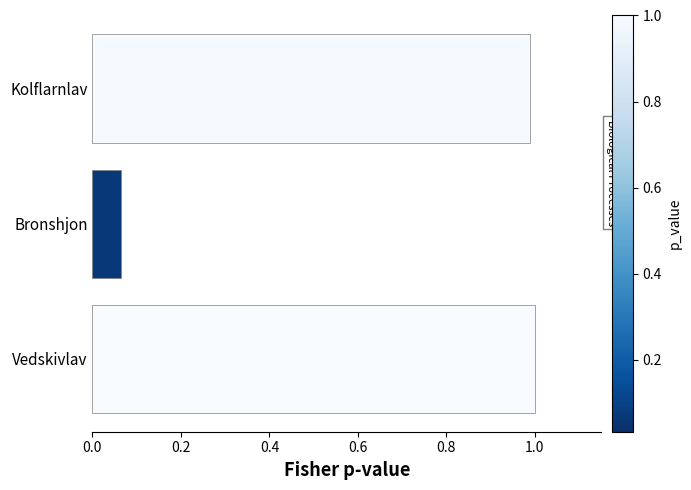

Which label corresponds to the smallest value in the chart?

Bronshjon